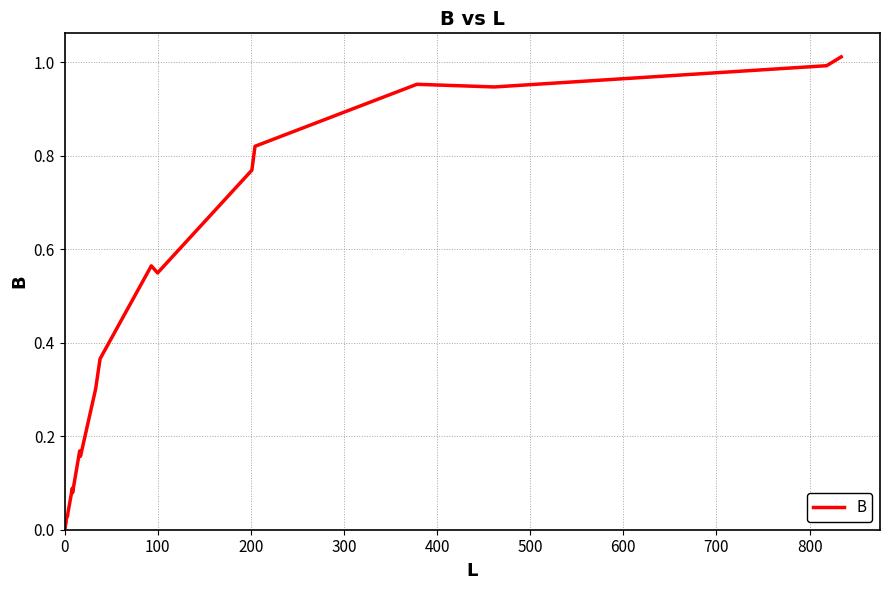

How many lines are shown in the chart?

1